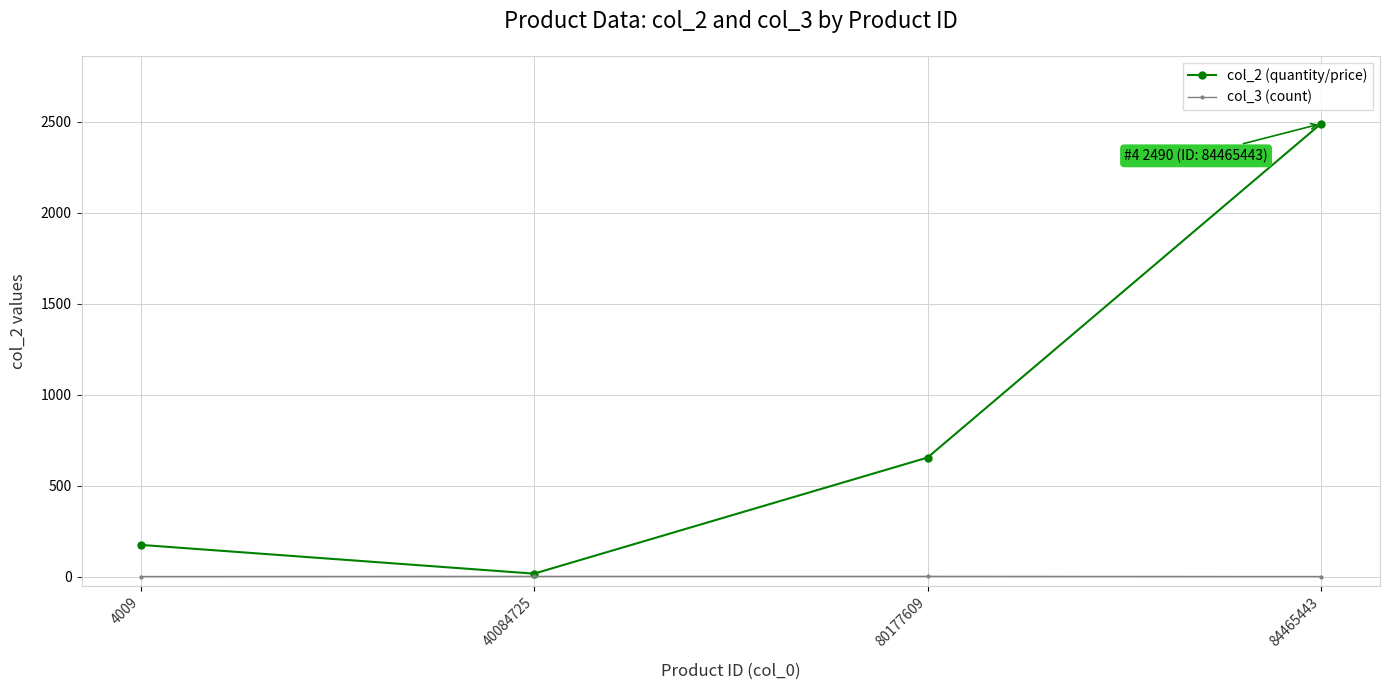

Which series has the widest spread of values?

col_2 (quantity/price)